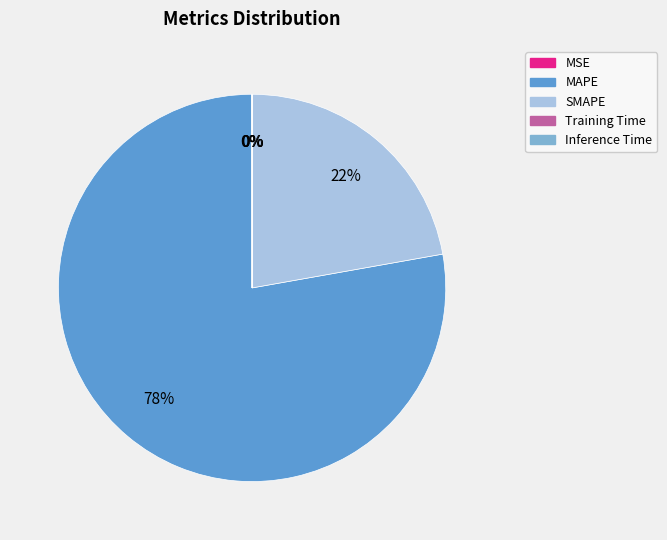

The MAPE slice represents 70% of the pie. True or false?

False